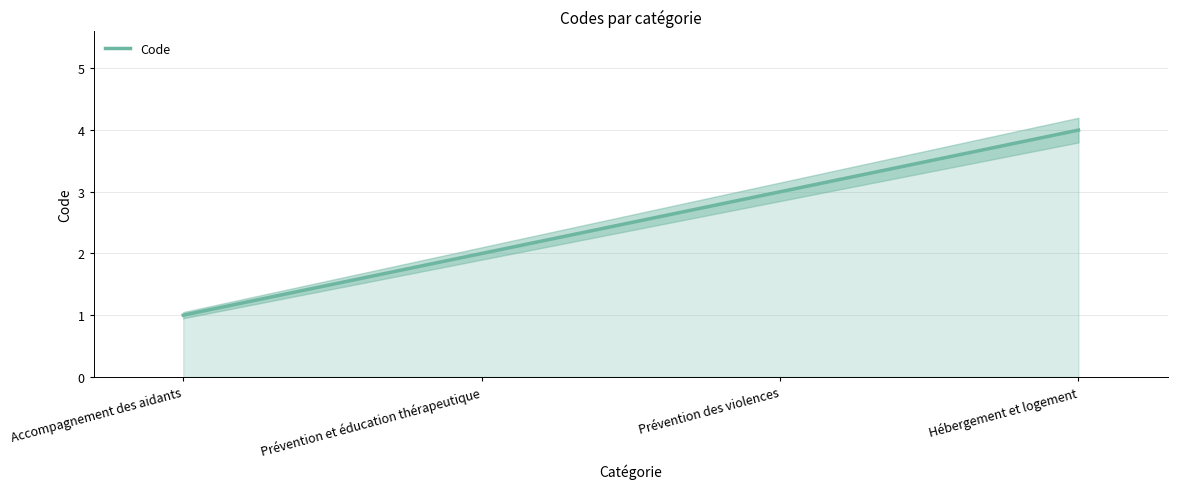

List the labels in order of value, largest first.

Hébergement et logement, Prévention des violences, Prévention et éducation thérapeutique, Accompagnement des aidants